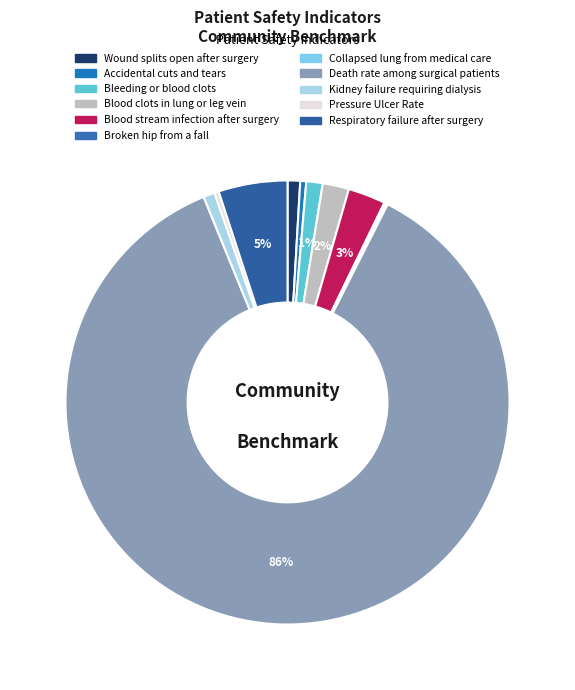

Which category has the smallest portion of the pie?

Collapsed lung from medical care